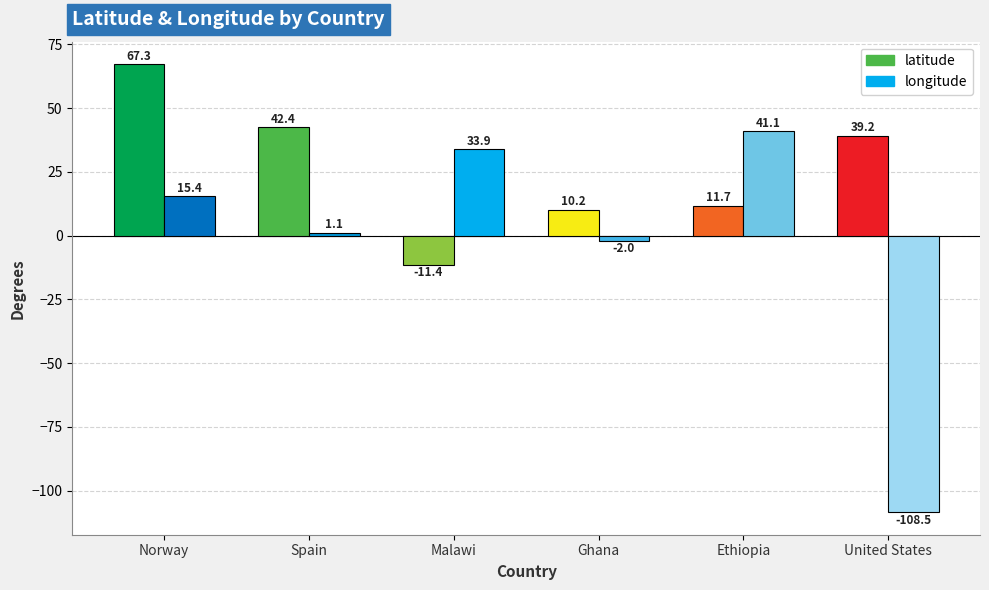

The value of latitude at Ethiopia is 18.7. True or false?

False